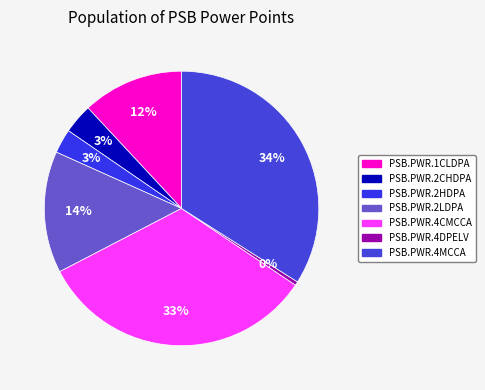

Between PSB.PWR.1CLDPA and PSB.PWR.4MCCA, which is larger?

PSB.PWR.4MCCA